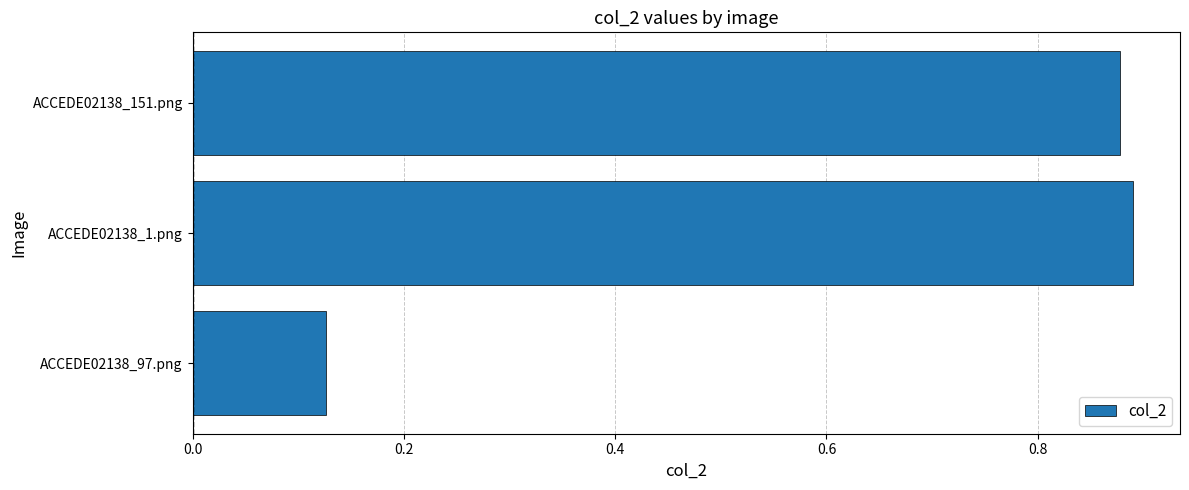

The value at ACCEDE02138_1.png is 0.4. True or false?

False